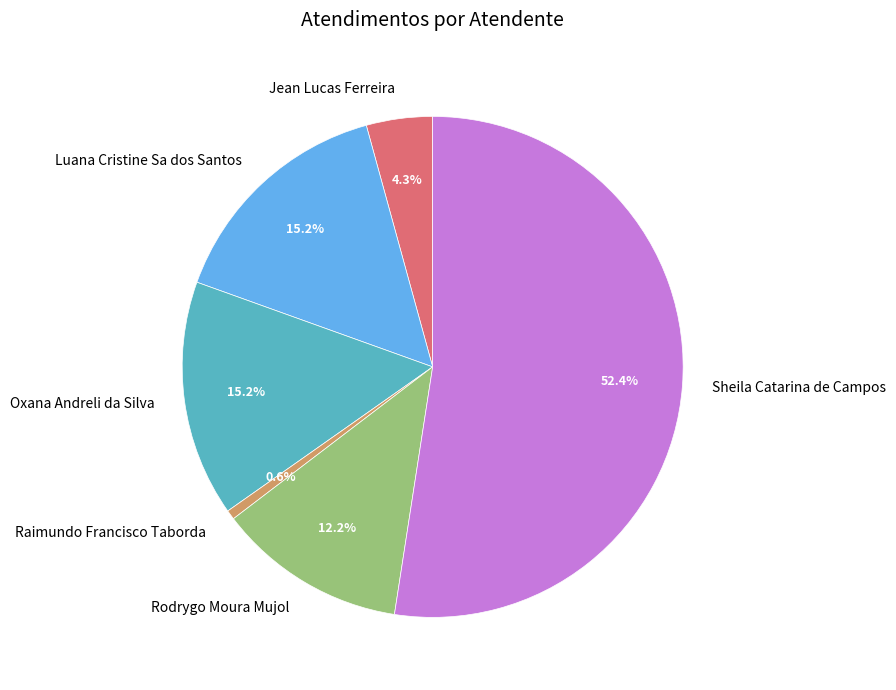

To the nearest percent, what is the difference between the largest and smallest slice percentages?

52%